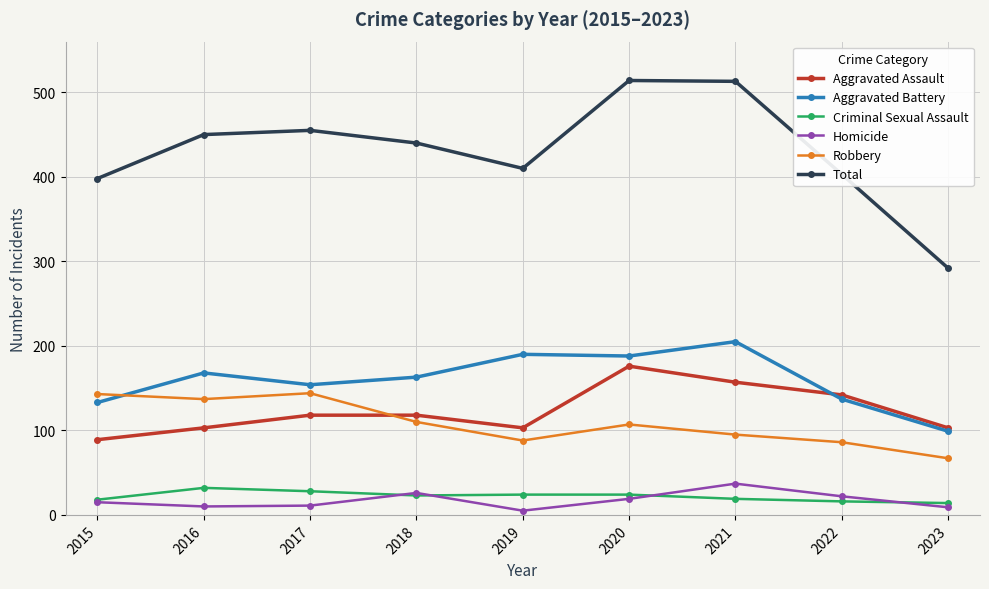

At which category does Total reach its first local valley?

2019